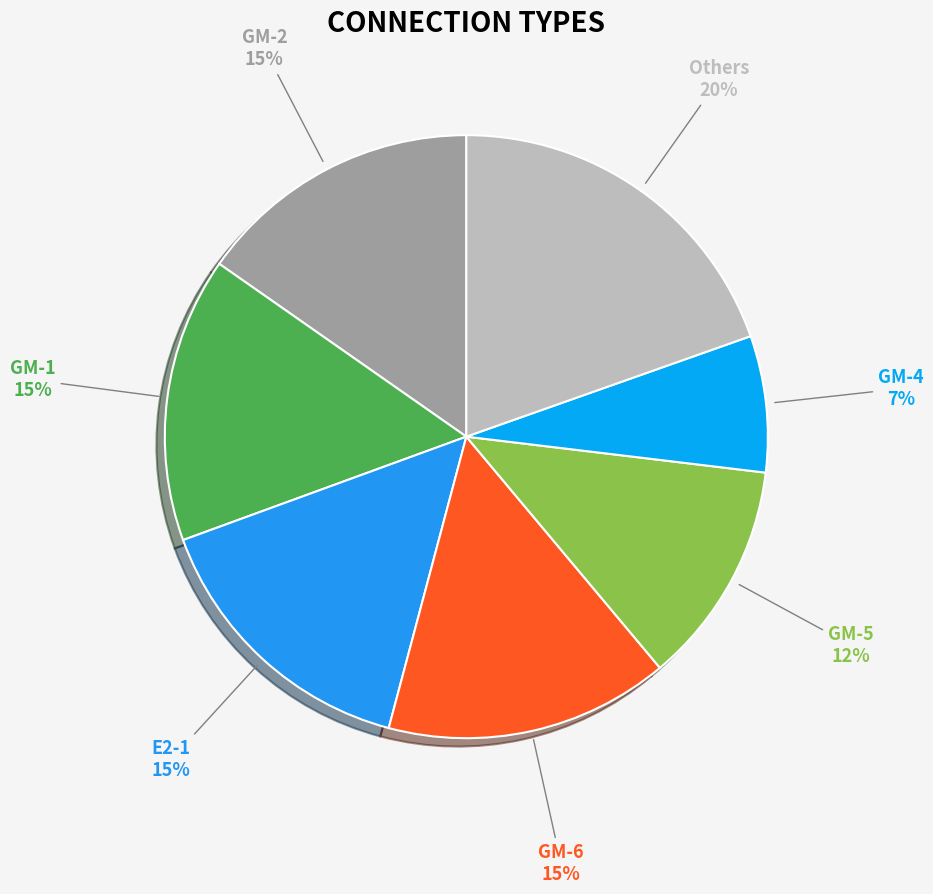

Count the number of slices in the pie.

7